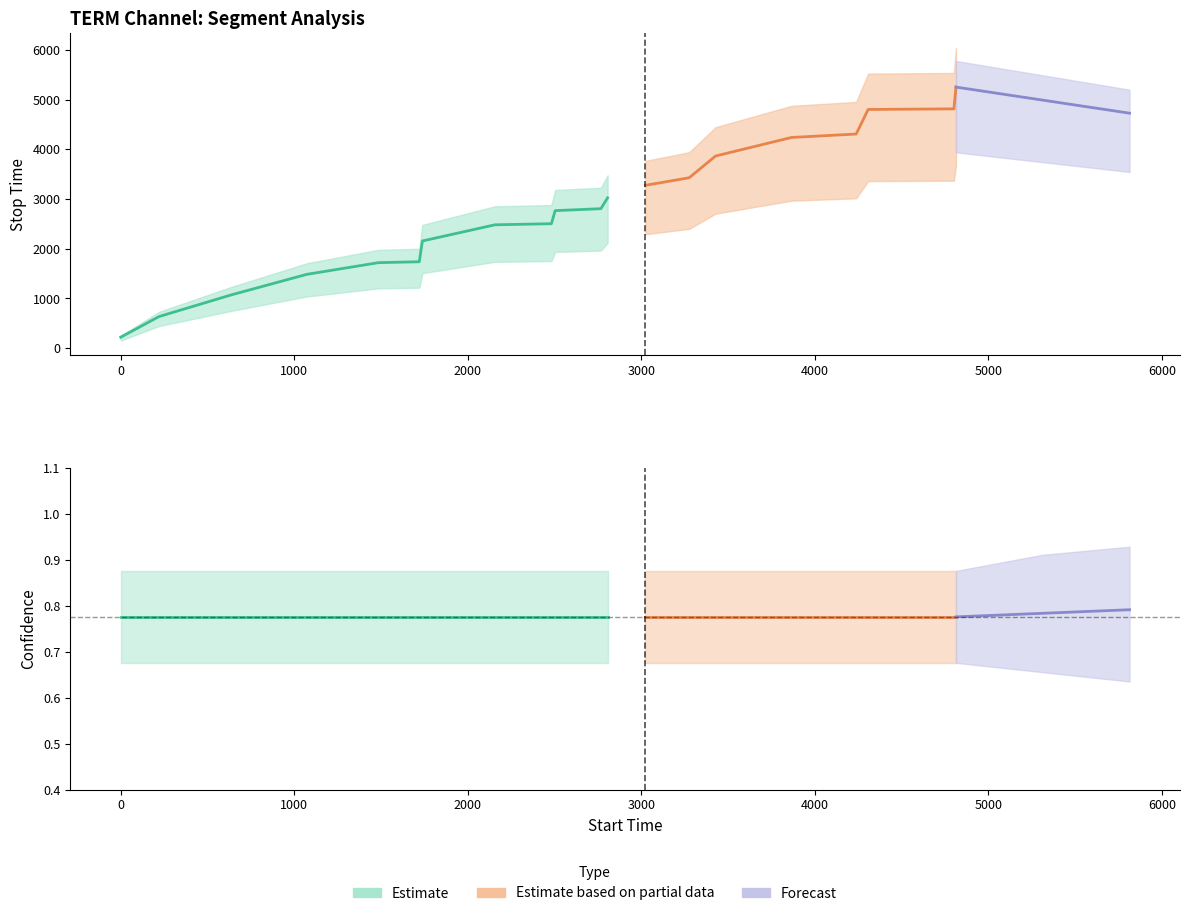

What is the total value across all series at 2482?

2505.3